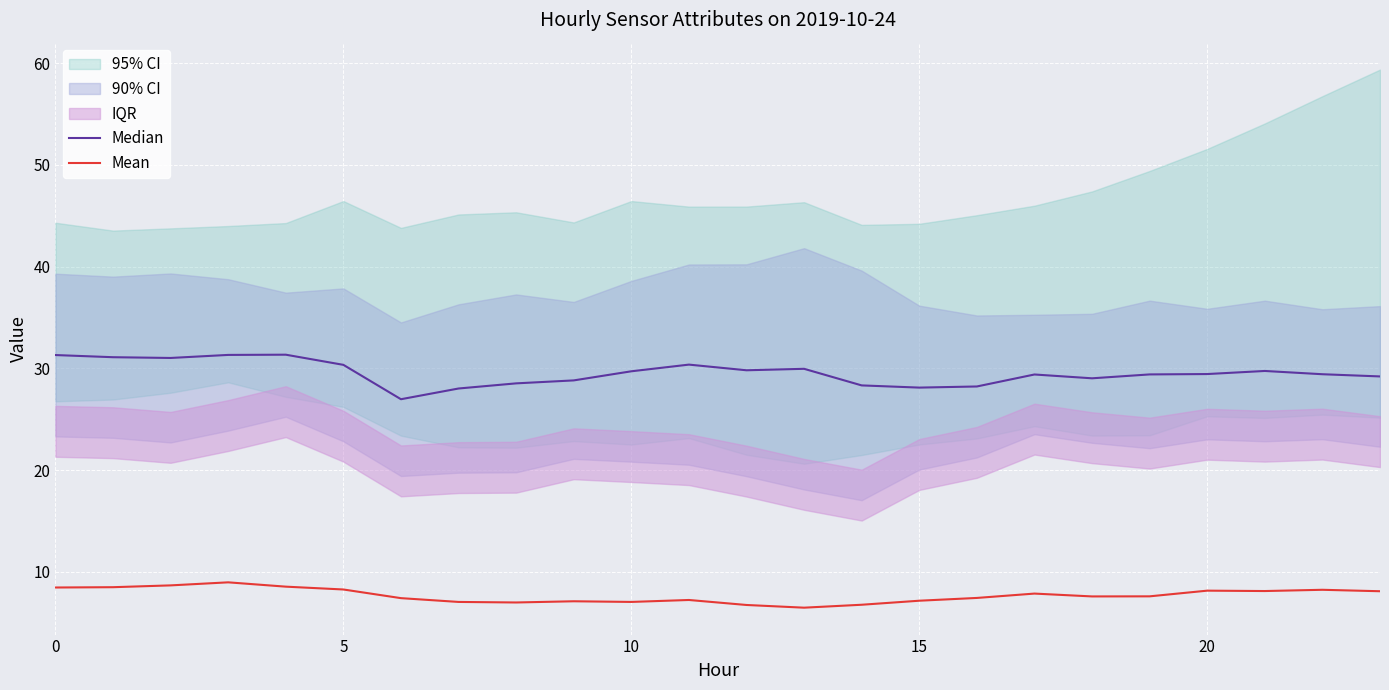

True or false: Median has a value of 16.3 at 0.

False